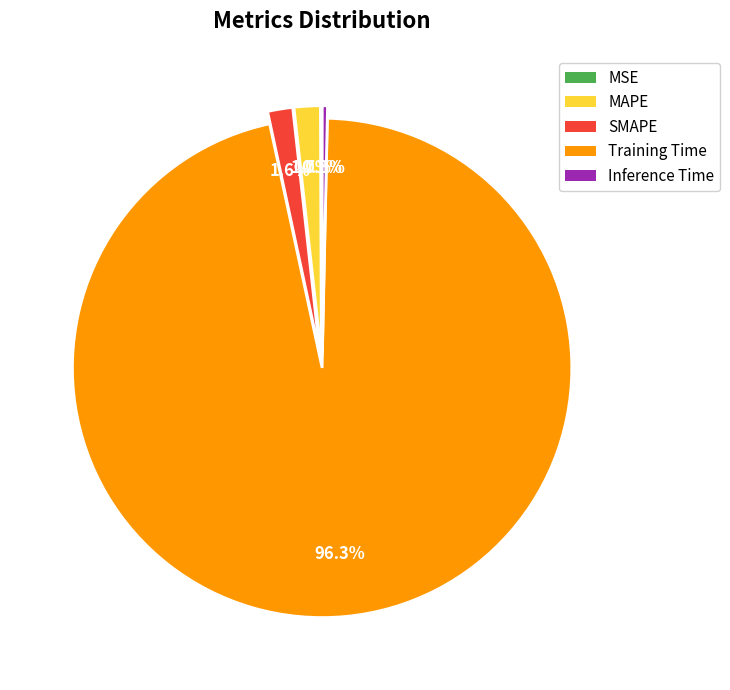

Does Inference Time represent more than half of the total?

No